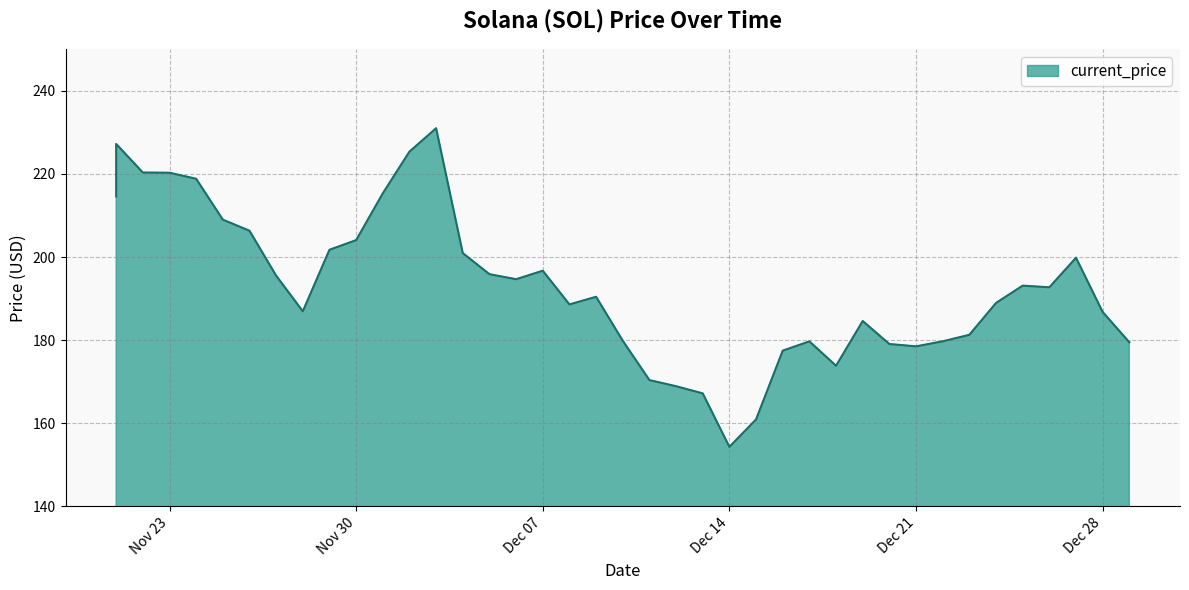

True or false: the data shows 160.9 at 12/15/2021.

True